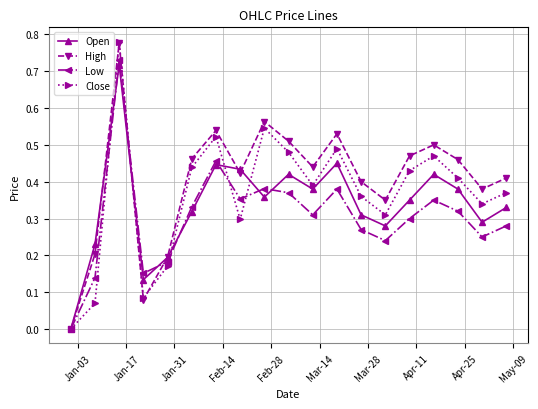

List the series in order of their overall mean, lowest first.

Low, Open, Close, High